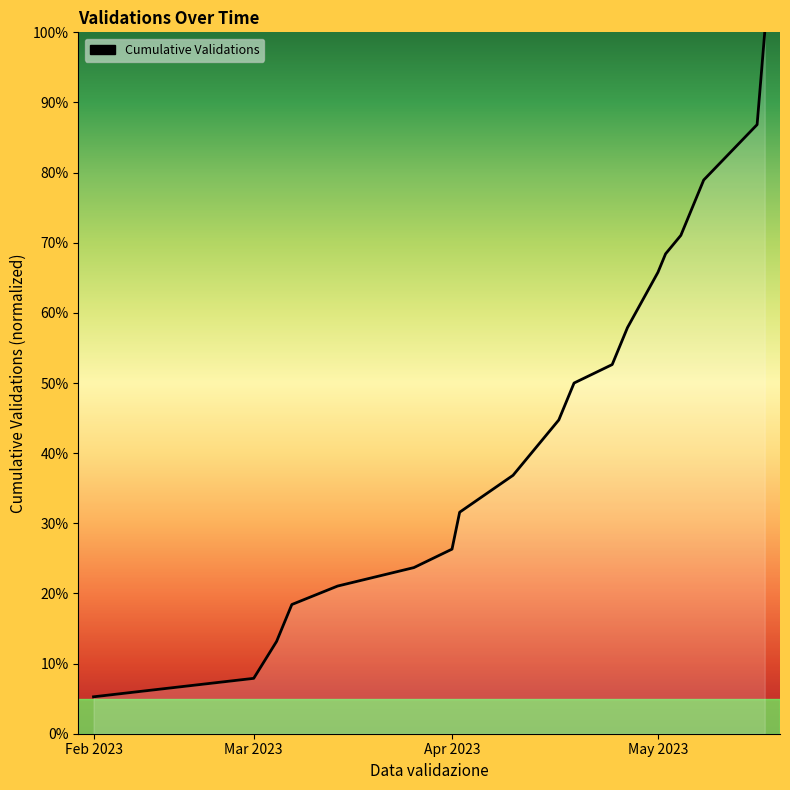

Does the chart display data point markers on the line(s)?

No